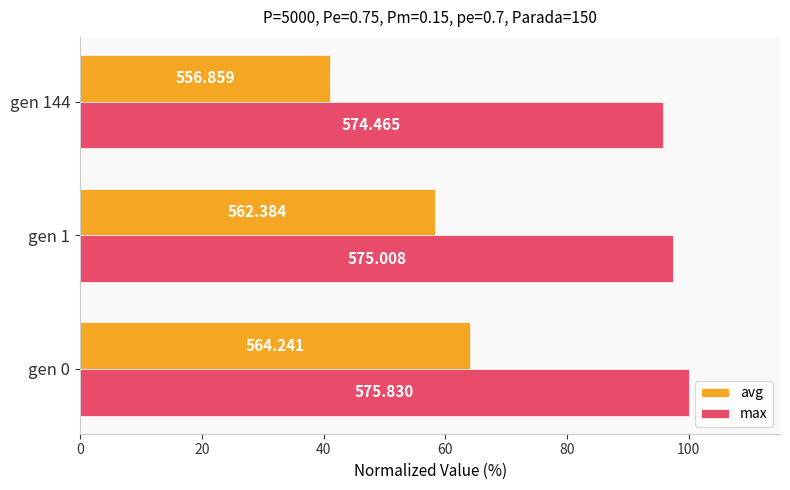

What are all the series names shown in the legend?

avg, max